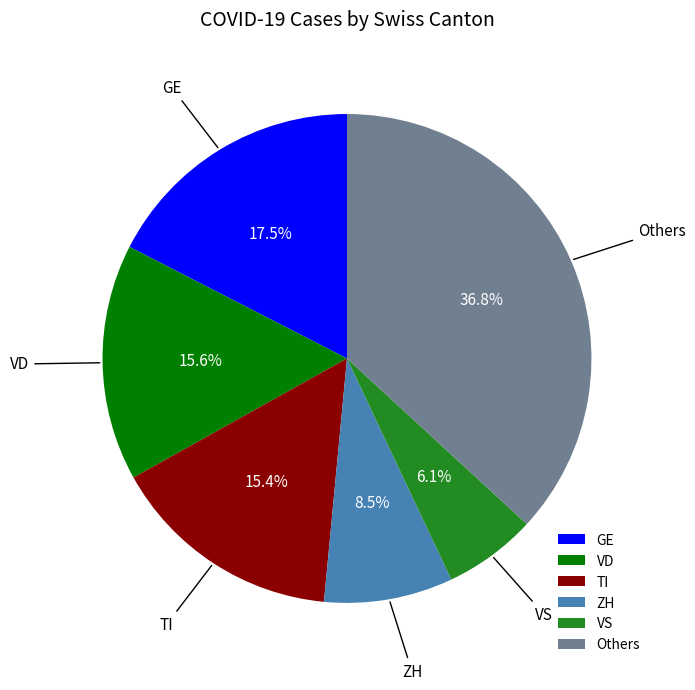

What percentage is NOT represented by VD?

84.4%